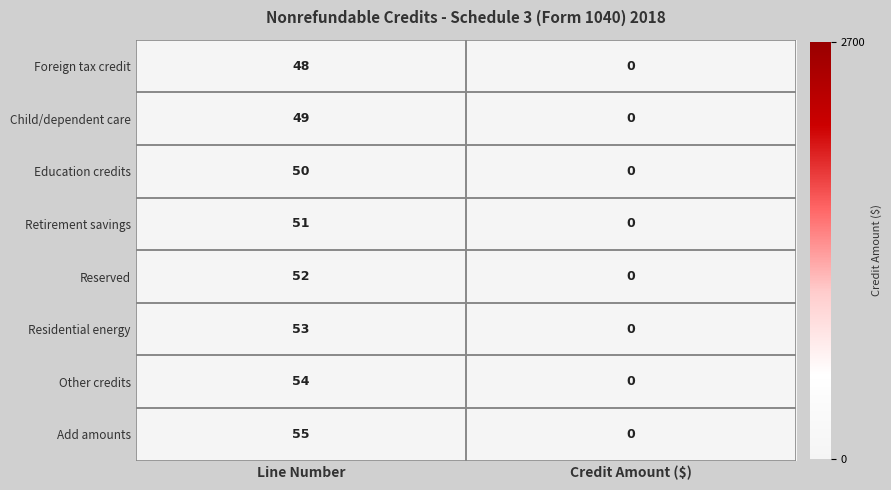

How many distinct data groups are displayed?

8